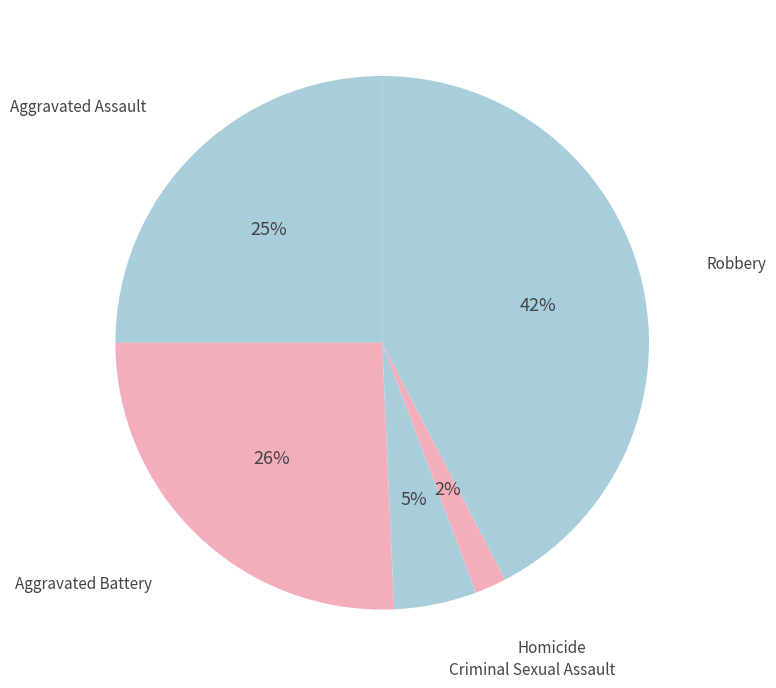

Count the number of slices in the pie.

5